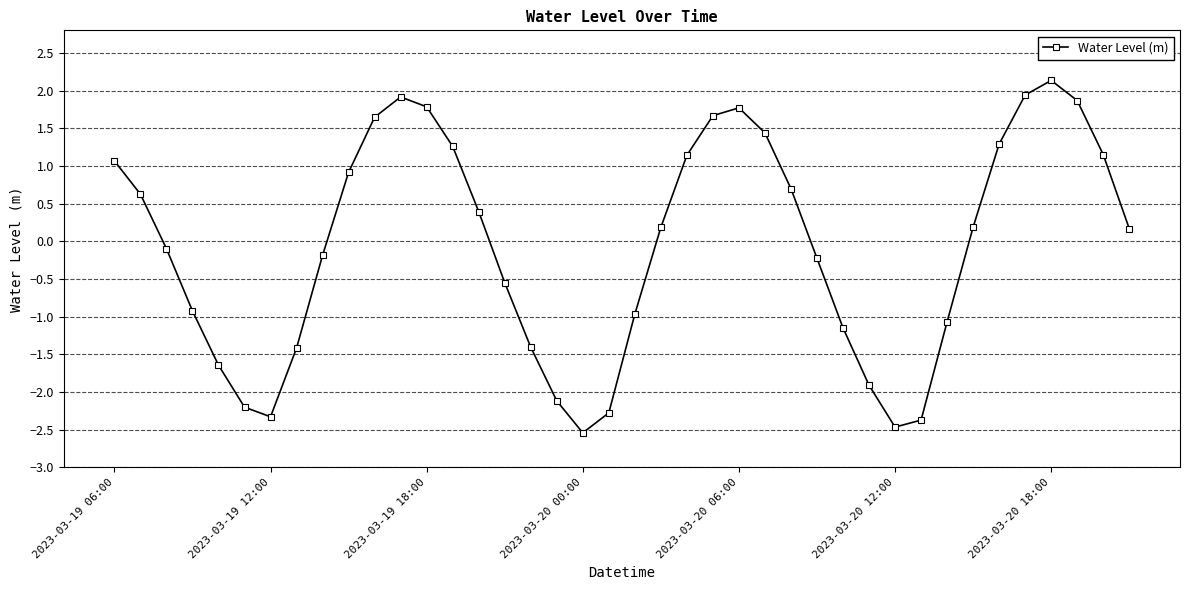

How many values are above zero?

21